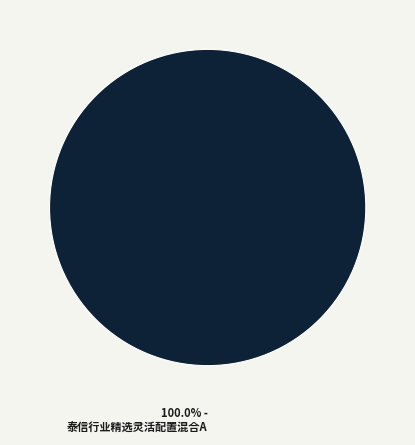

Rank the categories by value from lowest to highest.

泰信行业精选灵活配置混合A